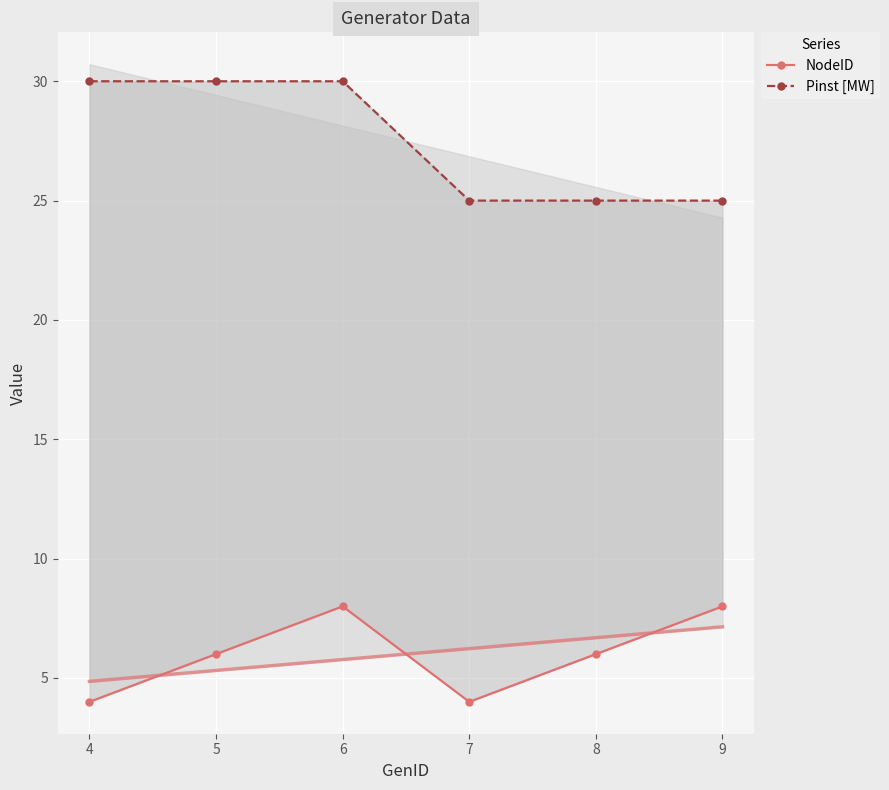

What is the greatest value displayed?

30